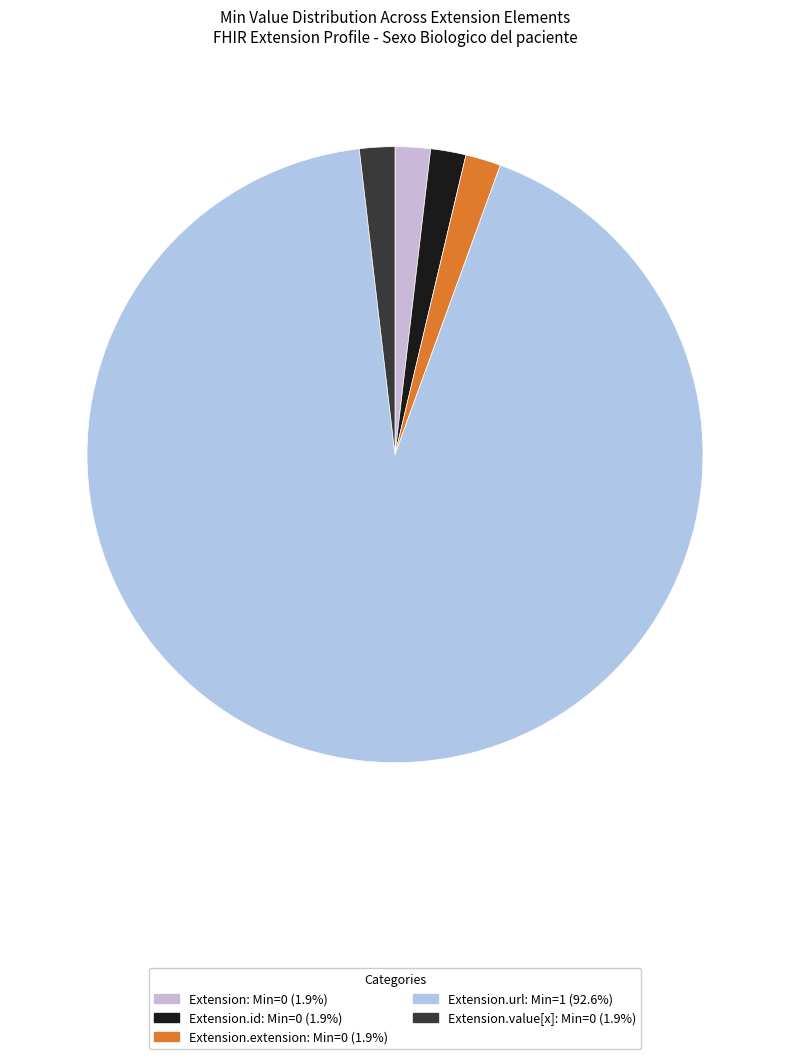

How many slices are in this pie chart?

5